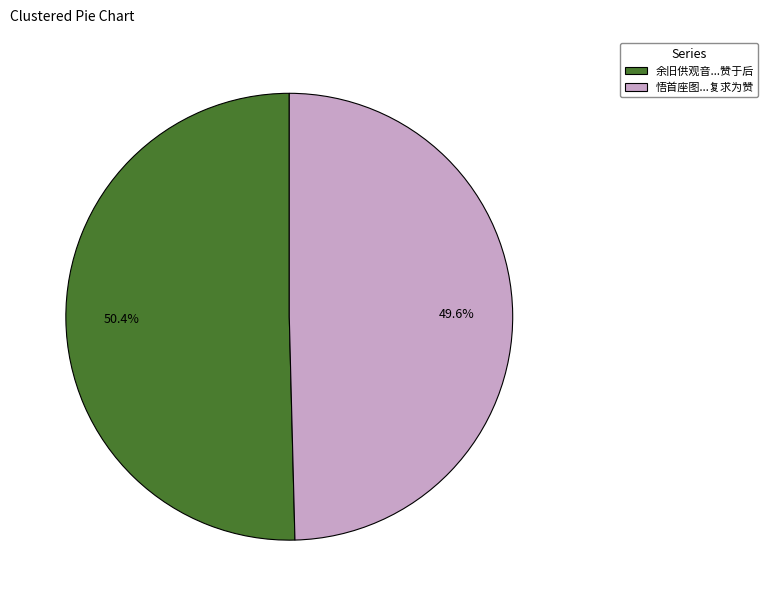

What portion of the pie excludes 悟首座图...复求为赞?

50.4%